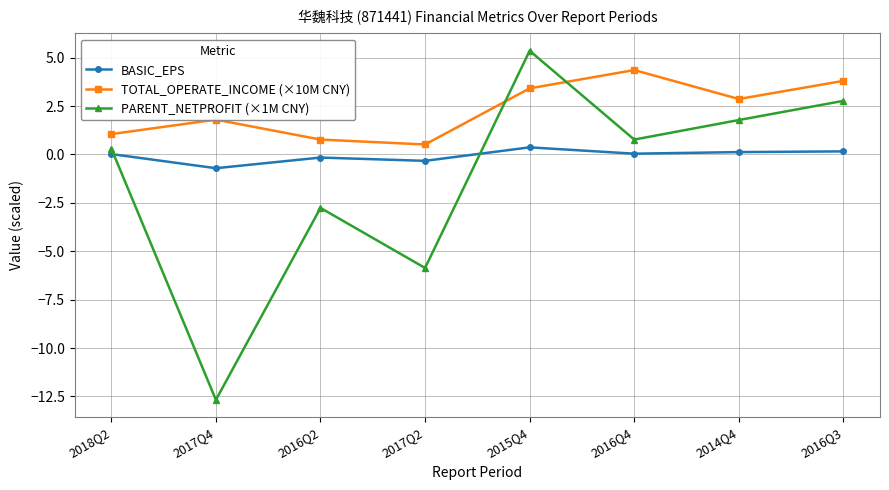

What are all the series names shown in the legend?

BASIC_EPS, TOTAL_OPERATE_INCOME (×10M CNY), PARENT_NETPROFIT (×1M CNY)